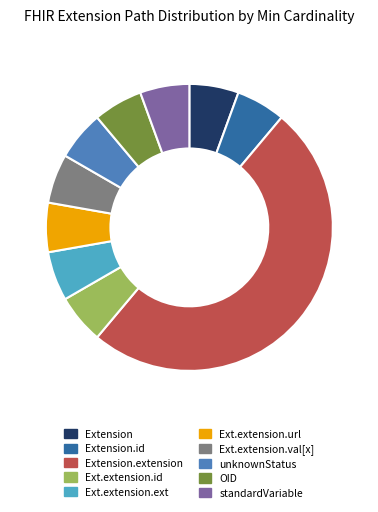

Is Ext.extension.url the majority of the pie?

No